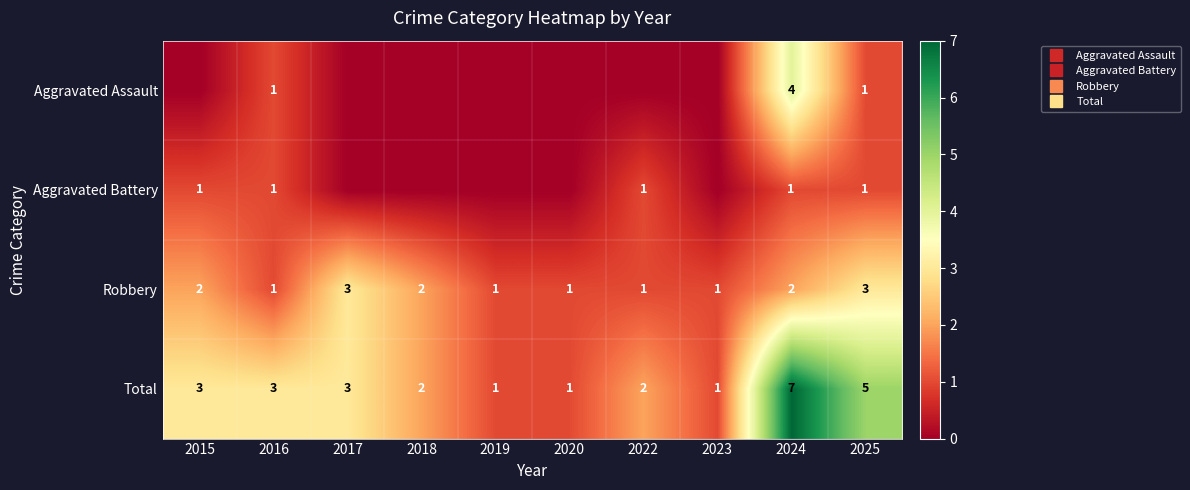

Rank the categories by Aggravated Battery value from lowest to highest.

2017, 2018, 2019, 2020, 2023, 2015, 2016, 2022, 2024, 2025